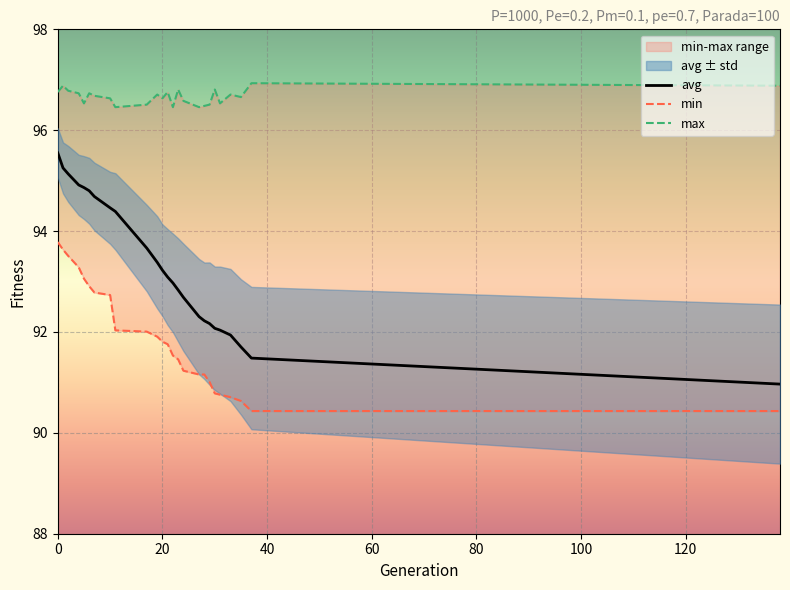

Is it true that avg equals 92.8 at 23?

True